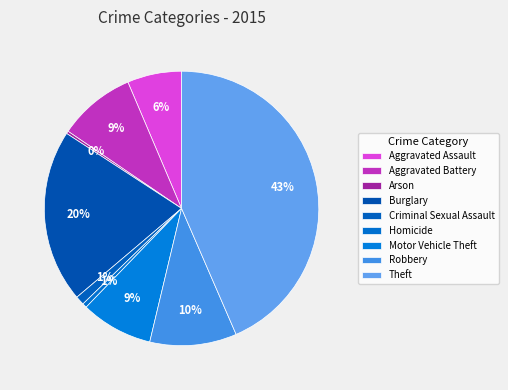

To the nearest percent, what portion does Robbery represent?

10%